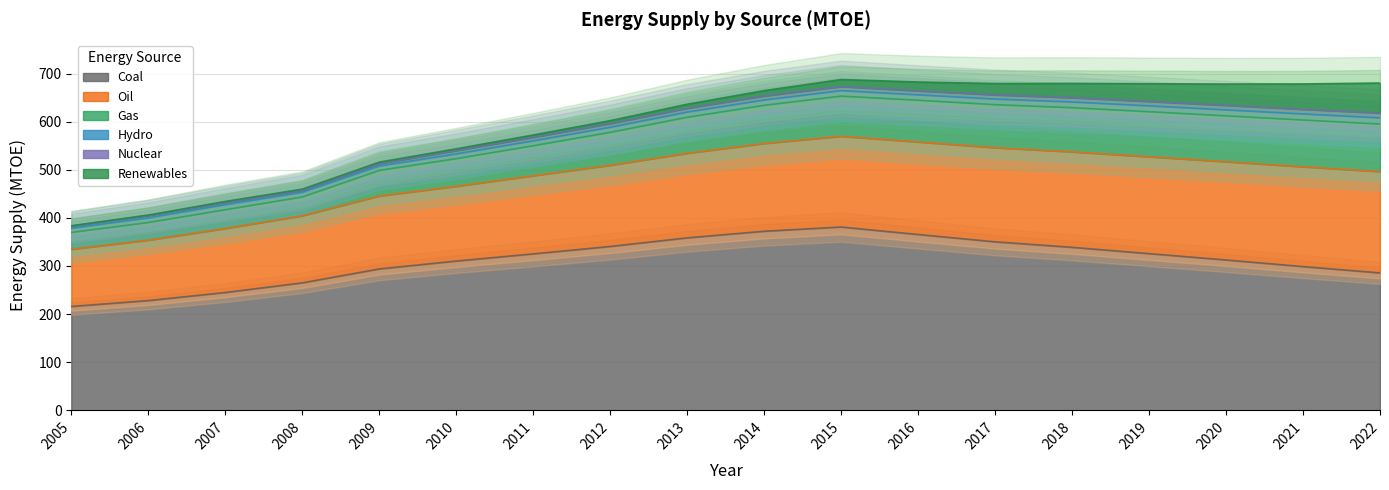

Reading left to right, transcribe all the data shown in this chart.

Coal: 215.8	228.1	244.9	264.9	293.8	310.2	325.1	340.6	358.4	372.2	380.9	365.4	350.2	338.8	325.6	312.5	298.7	285.6
Oil: 118.9	125.6	133.0	139.4	151.6	155.3	162.4	168.7	175.8	182.4	188.6	192.3	195.7	198.4	201.3	204.2	207.4	210.7
Gas: 35.0	36.6	39.0	39.1	53.2	57.6	62.3	68.5	74.8	79.3	83.4	86.8	89.4	91.8	93.7	95.4	97.2	98.8
Hydro: 8.9	9.8	10.7	9.7	9.2	9.8	10.2	10.6	10.8	11.1	11.4	11.2	11.7	11.9	12.1	12.4	12.7	12.9
Nuclear: 4.5	4.8	4.4	3.8	4.9	6.8	7.2	7.6	7.8	8.1	8.4	8.2	8.7	8.9	9.1	9.4	9.7	9.9
Renewables: 0.6	0.9	2.3	2.7	3.1	3.7	4.8	6.2	8.4	11.2	14.6	18.3	23.4	29.7	36.8	44.2	52.7	62.3